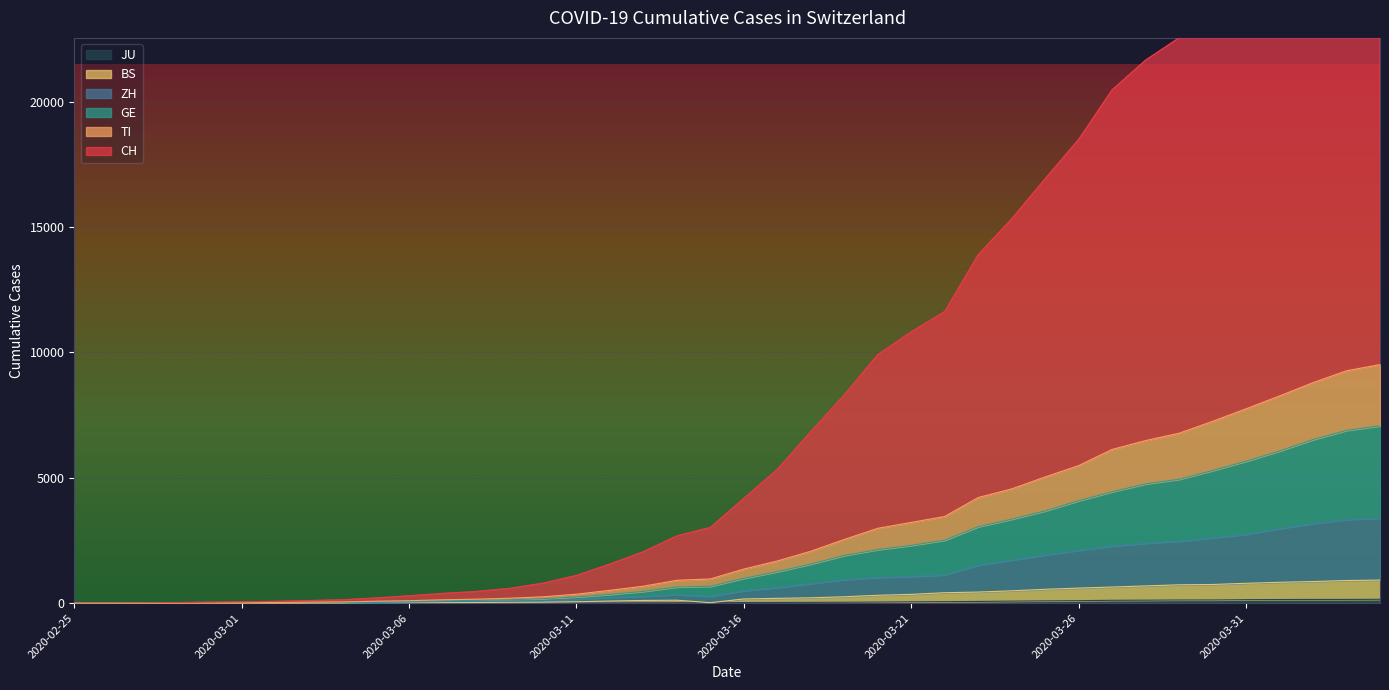

What is the average value of the JU series?

49